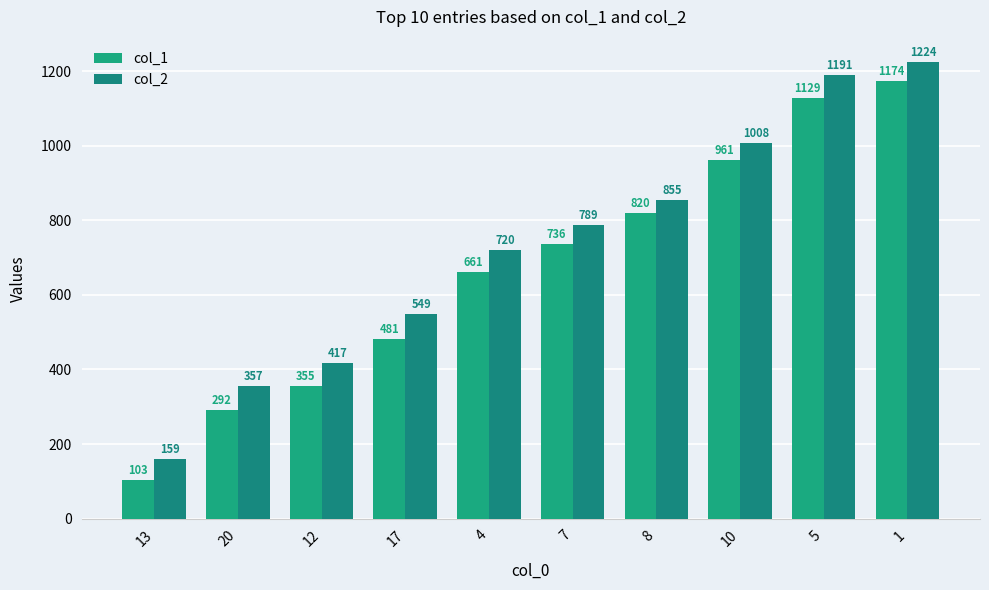

At which label does col_2 first exceed 789?

8